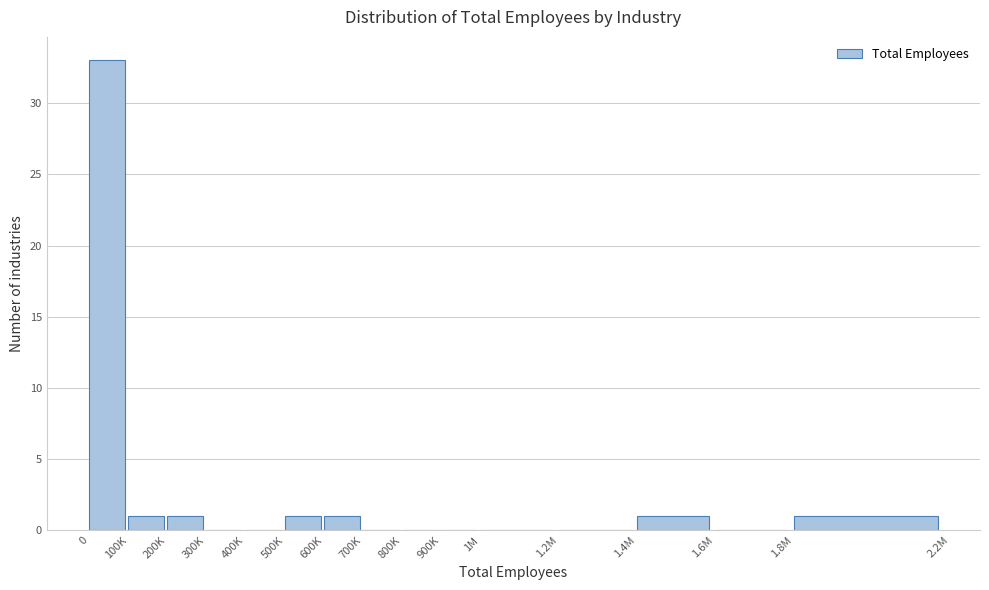

Reading right to left, extract all data points from this chart.

1.8M=1	1.6M=0	1.4M=1	1.2M=0	1M=0	900K=0	800K=0	700K=0	600K=1	500K=1	400K=0	300K=0	200K=1	100K=1	0=33